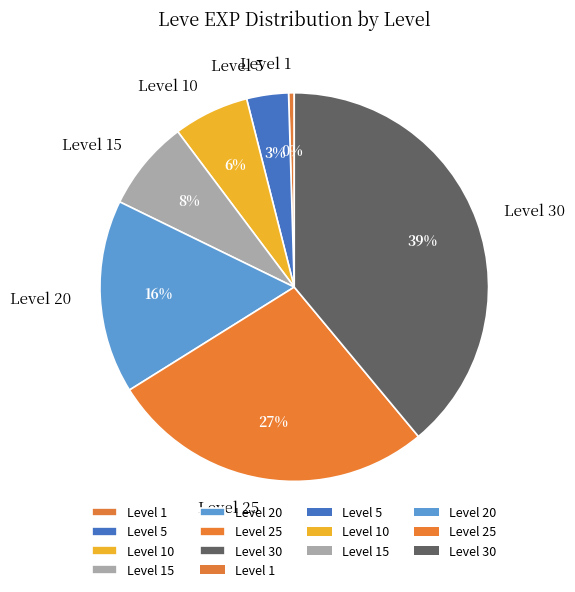

Is there a majority slice in this chart?

No